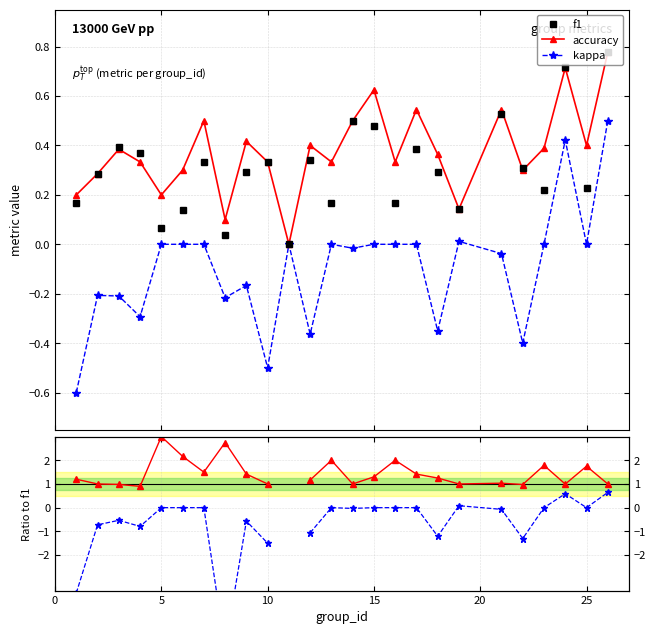

True or false: f1 and kappa intersect in this chart.

False